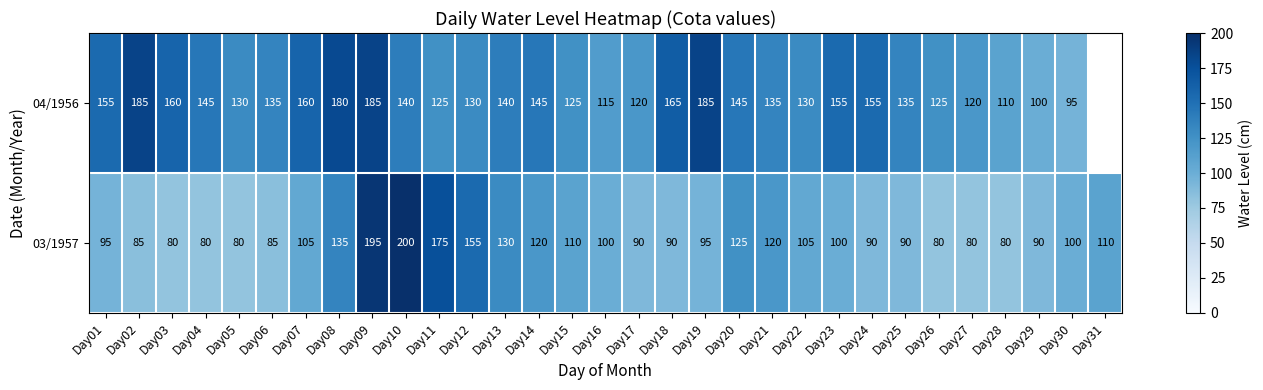

What is the total value across all series at Day09?

380